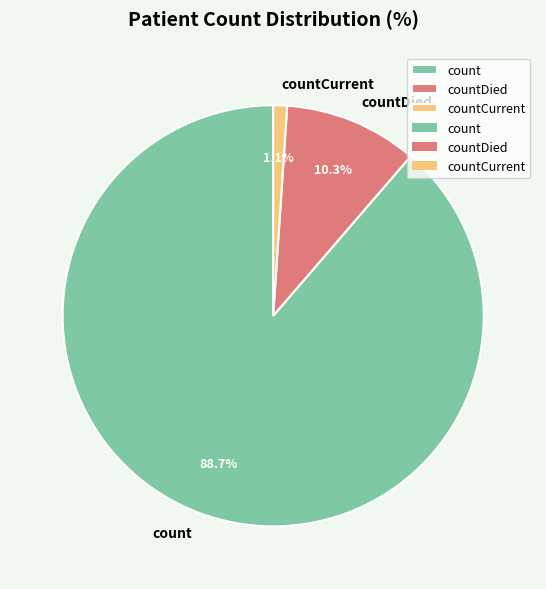

Combined, do countDied and countCurrent account for over 50%?

No